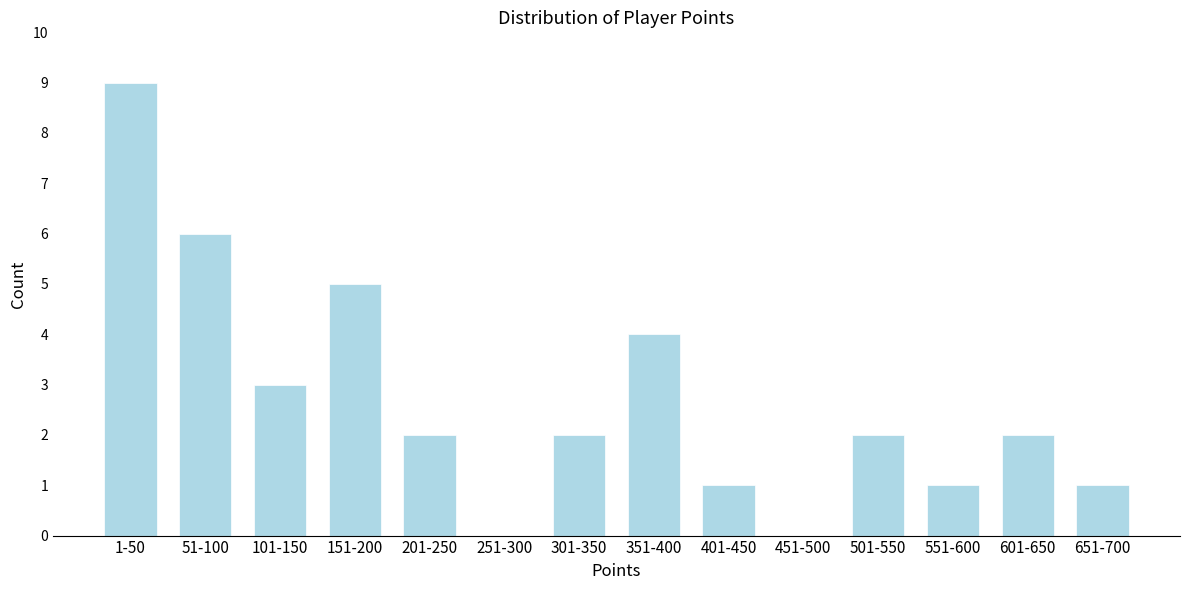

Reading right to left, transcribe all the data shown in this chart.

651-700=1	601-650=2	551-600=1	501-550=2	451-500=0	401-450=1	351-400=4	301-350=2	251-300=0	201-250=2	151-200=5	101-150=3	51-100=6	1-50=9